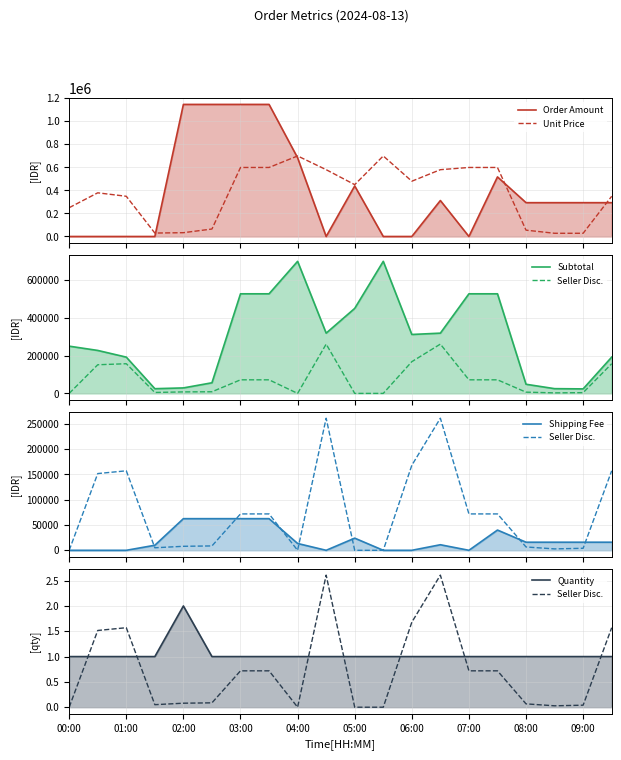

How many lines are shown in the chart?

6